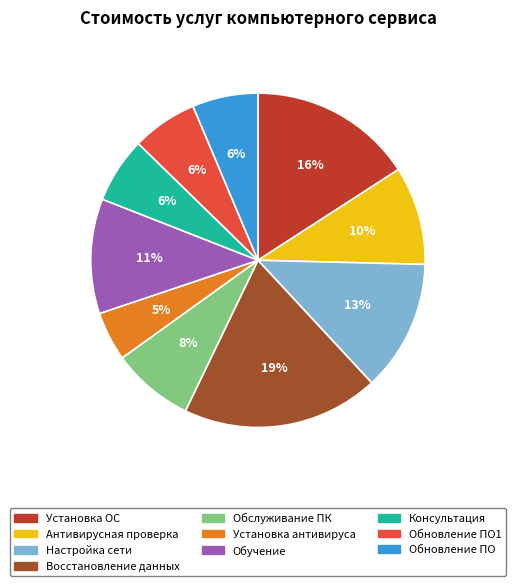

To the nearest percent, what is the average slice percentage?

10%